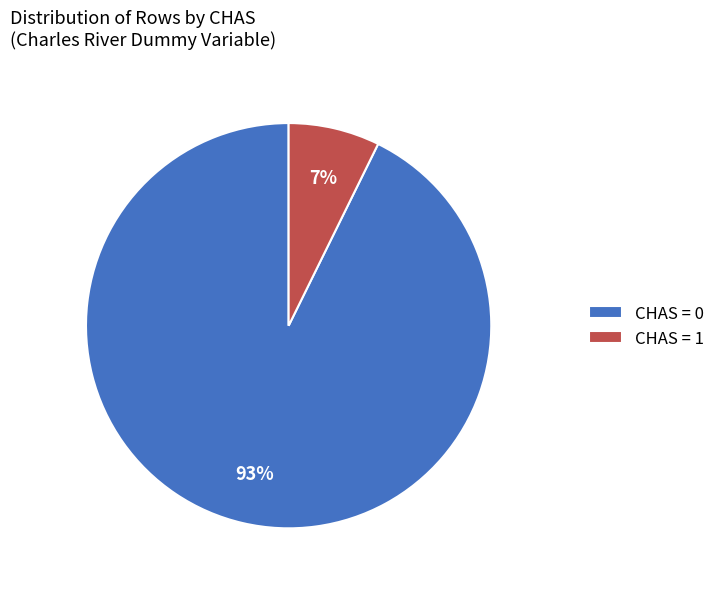

To the nearest percent, what portion does CHAS = 1 represent?

7%